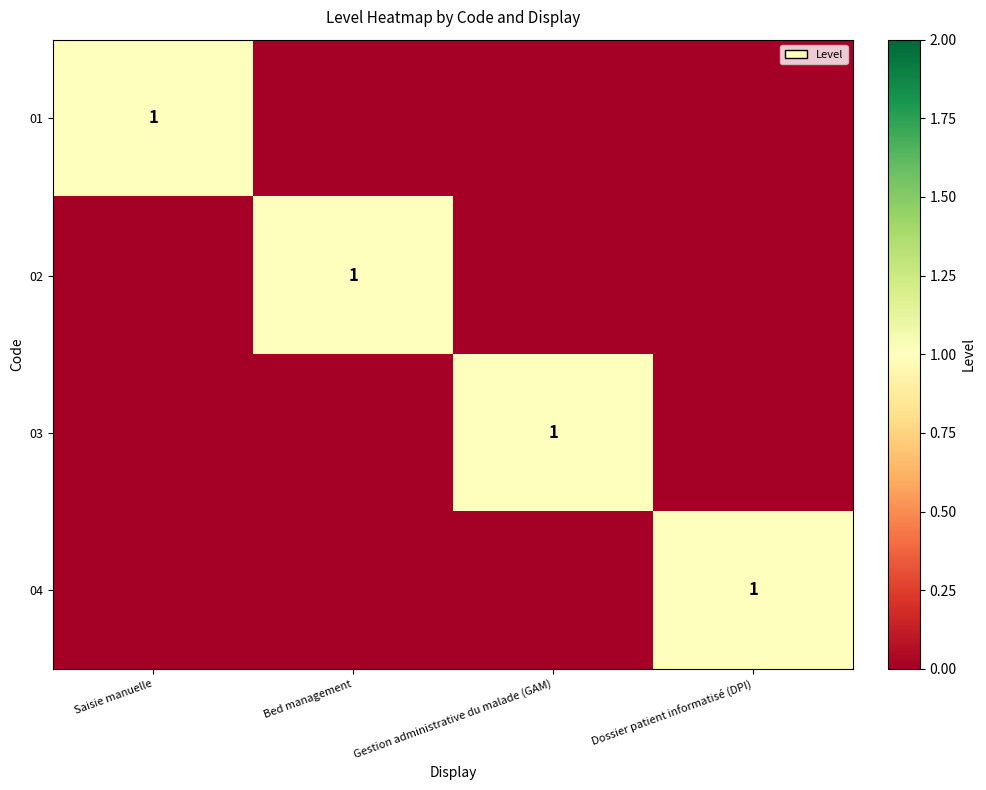

Which has a higher value, Dossier patient informatisé (DPI) or Gestion administrative du malade (GAM)?

Dossier patient informatisé (DPI)